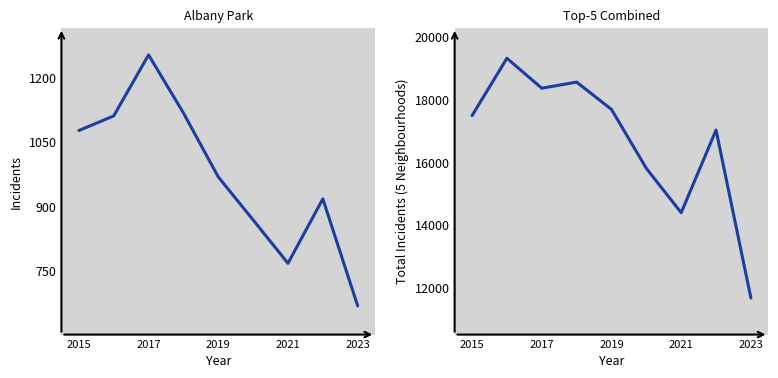

How many values in the Top-5 Combined series exceed 17487?

4